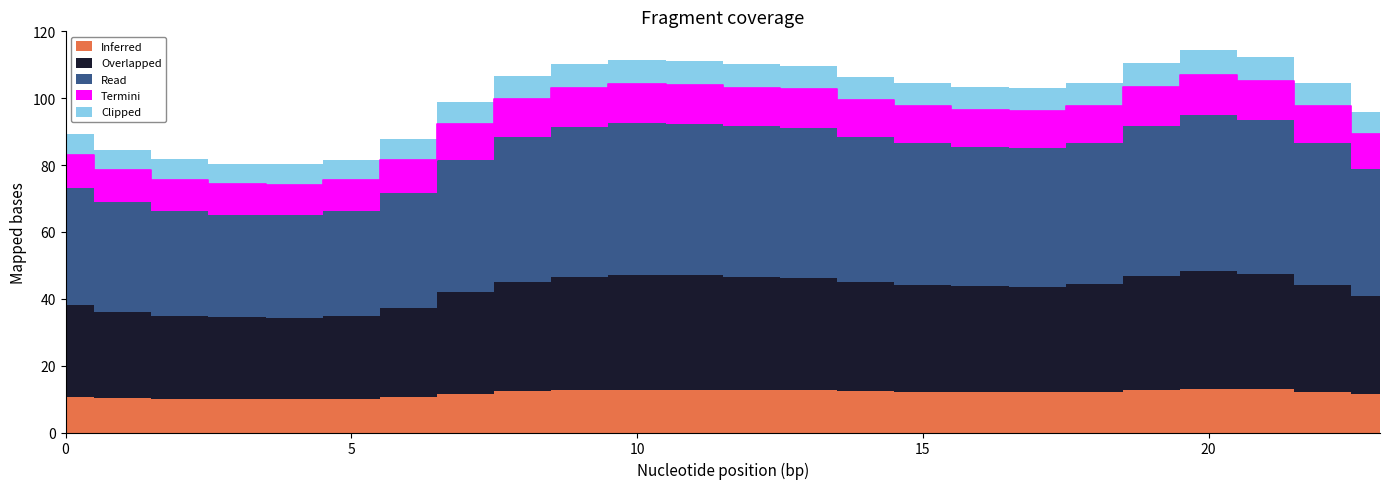

Between 10 and 20, which series saw the biggest shift?

Read